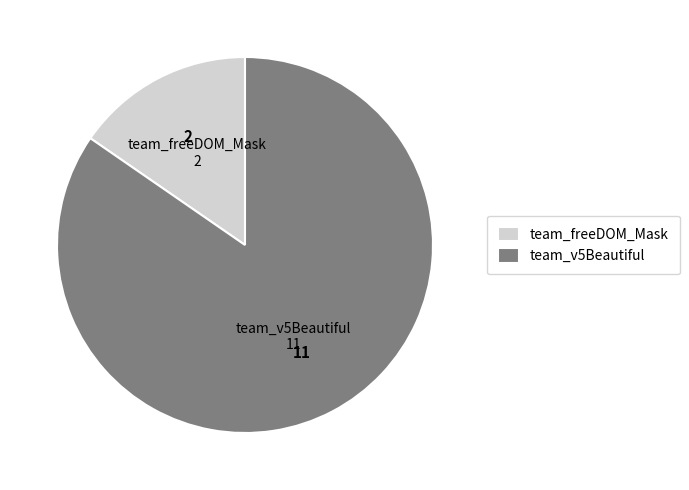

The team_v5Beautiful slice represents 71% of the pie. True or false?

False